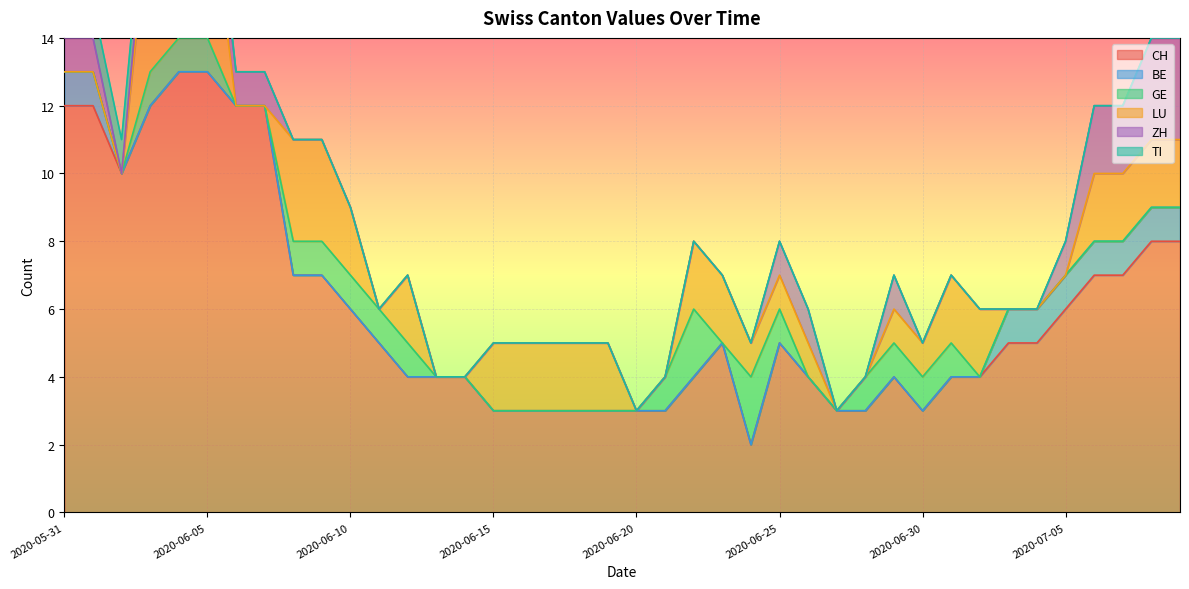

At which category is the sum across all series the highest?

2020-06-04